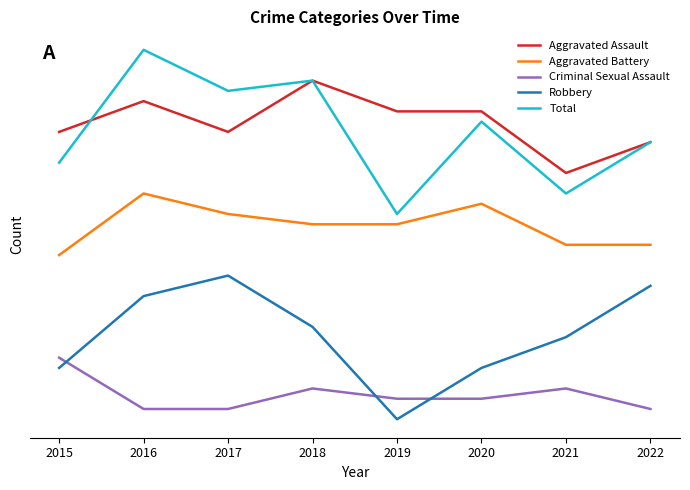

What is the value of the Aggravated Assault point at the 6th from the left?

44